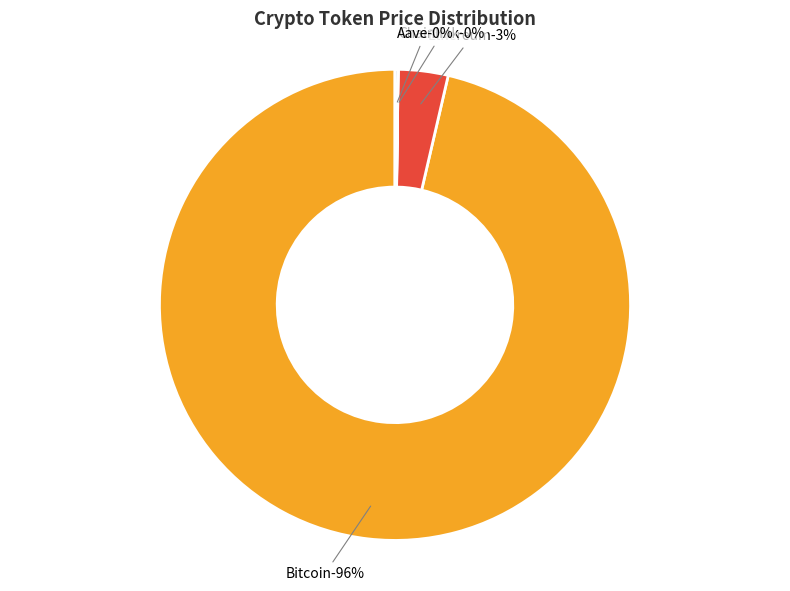

To the nearest percent, what is the difference between the Aave and Ethereum slice percentages?

3%